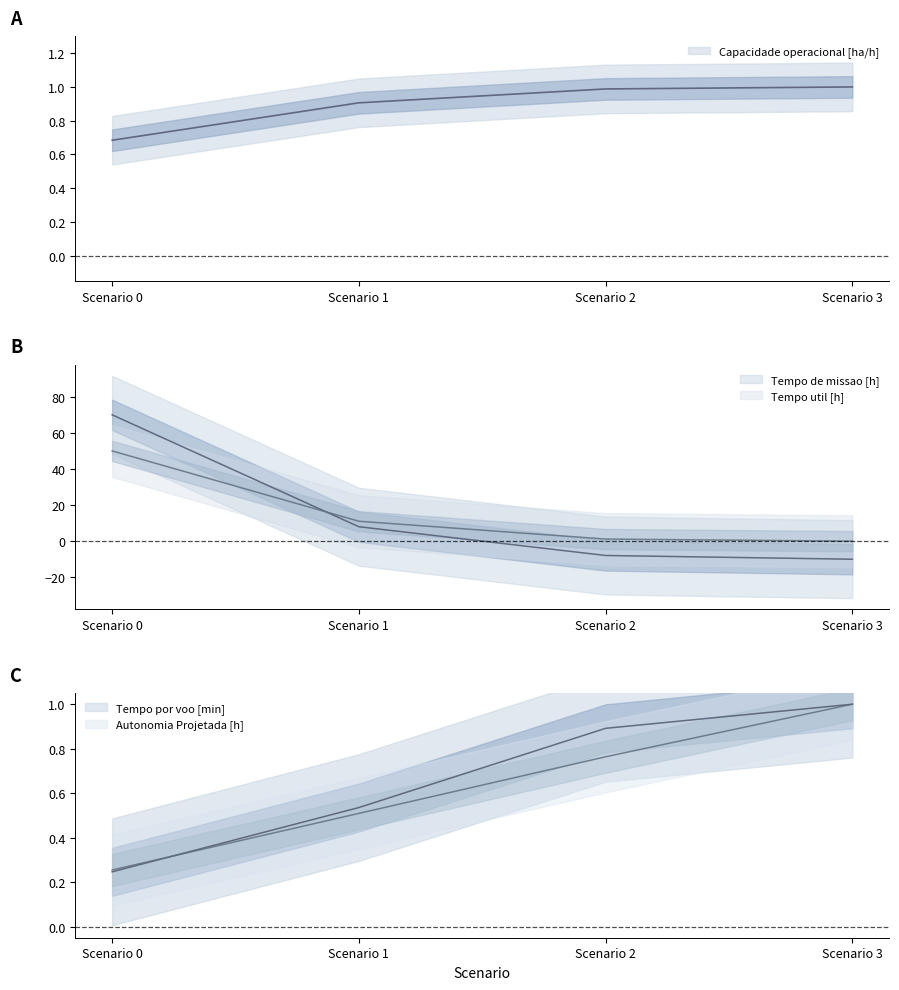

Reading left to right, transcribe all the data shown in this chart.

Capacidade operacional [ha/h]: 0.7	0.9	1.0	1.0
Tempo de missao [h]: 70.0	8.0	-7.9	-10.0
Tempo util [h]: 50.0	11.0	1.2	0.0
Tempo por voo [min]: 0.2	0.5	0.9	1.0
Autonomia Projetada [h]: 0.3	0.5	0.8	1.0